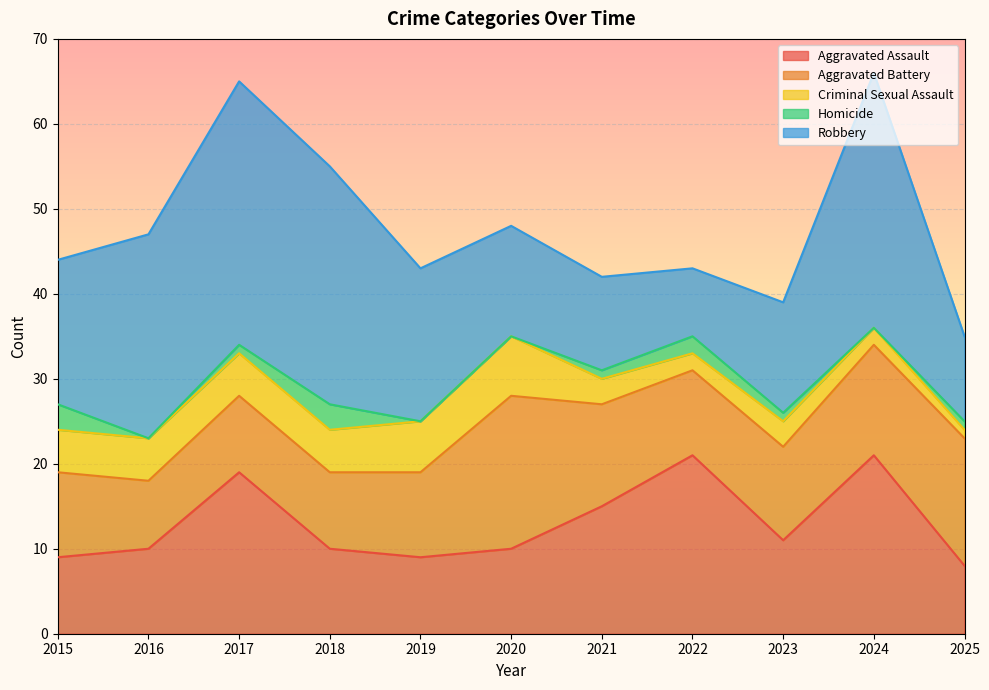

What is the spread (max minus min) of values at 2023?

12